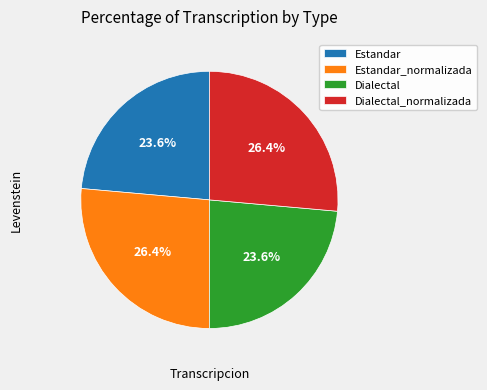

Does any single category account for the majority?

No